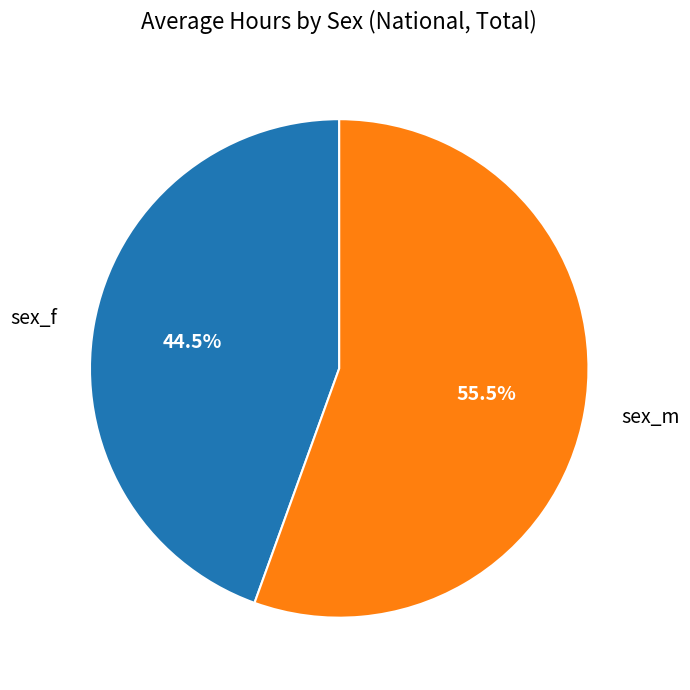

Count the number of slices in the pie.

2